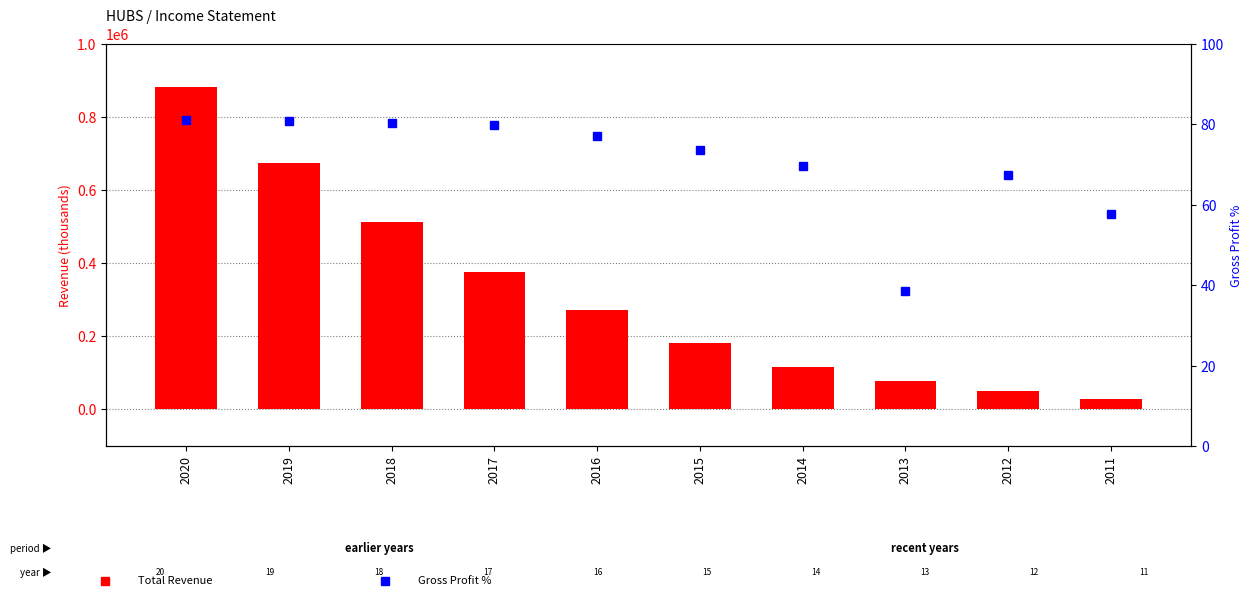

The Total Revenue series shows 179250.7 at 2017. True or false?

False